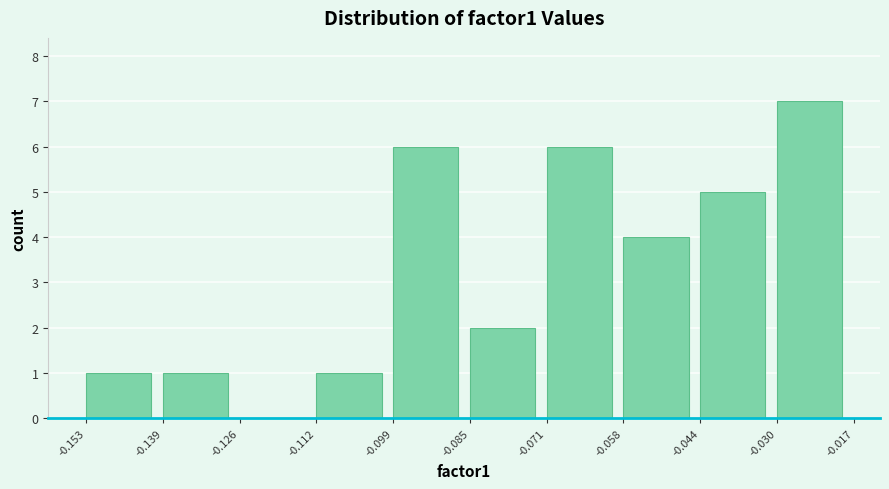

Which range on the x-axis has the tallest bar?

-0.030 to -0.017